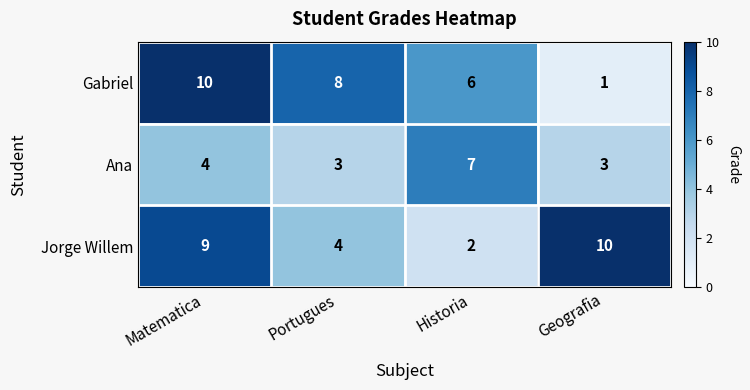

What is the minimum value shown in the chart?

1